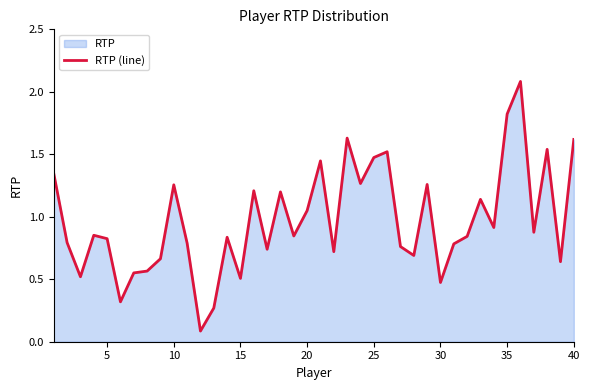

What is the greatest value displayed?

2.1